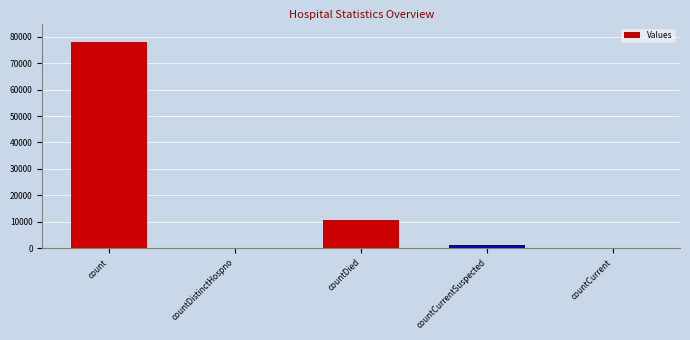

What is the greatest value displayed?

77848